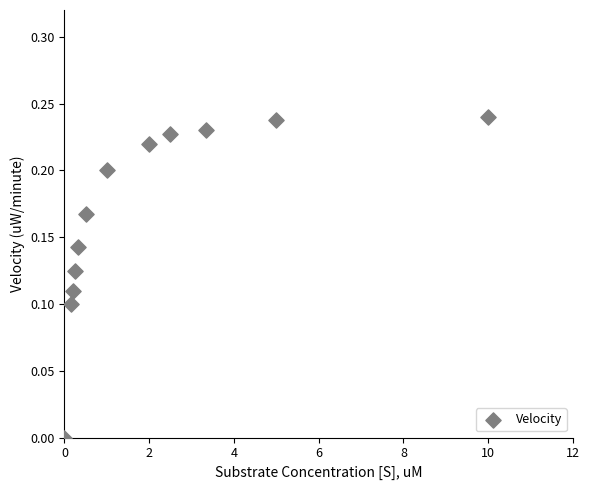

What is the range of X values (max minus min)?

10.0